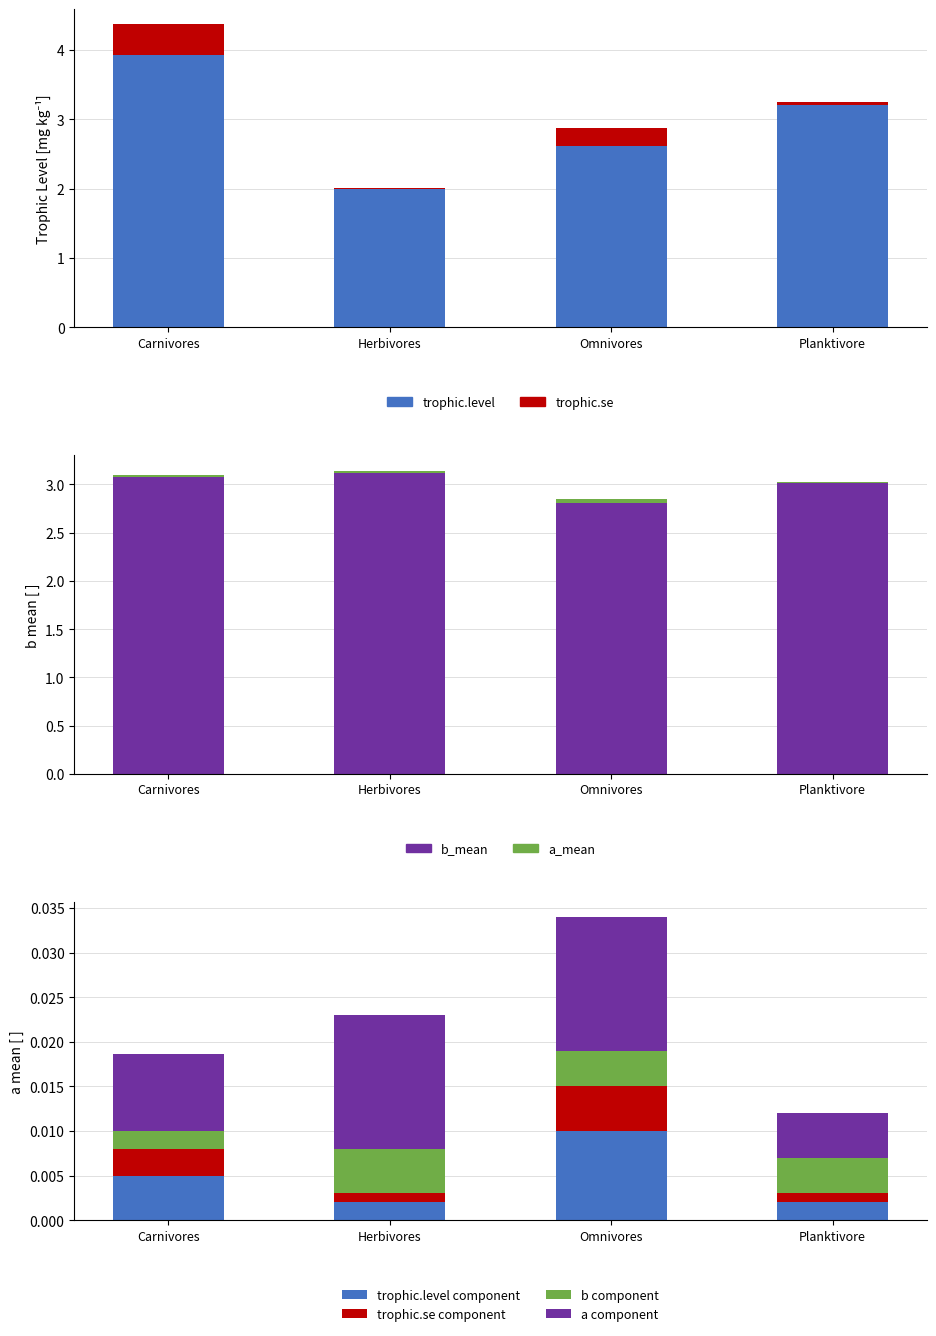

Reading right to left, extract all data points from this chart.

trophic.level: Planktivore=3.2	Omnivores=2.6	Herbivores=2.0	Carnivores=3.9
trophic.se: Planktivore=0.0	Omnivores=0.3	Herbivores=0.0	Carnivores=0.4
a_mean: Planktivore=0.0	Omnivores=0.0	Herbivores=0.0	Carnivores=0.0
b_mean: Planktivore=3.0	Omnivores=2.8	Herbivores=3.1	Carnivores=3.1